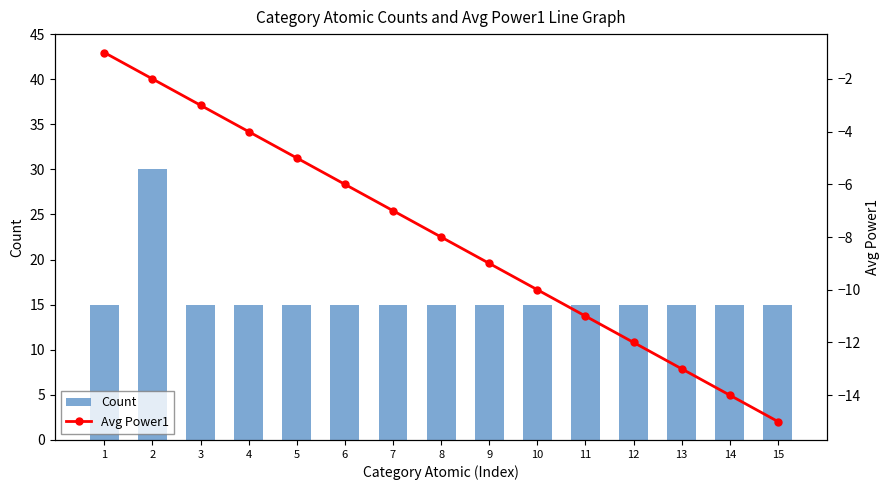

What is the difference between the second highest and second lowest values in the Avg Power1 series?

12